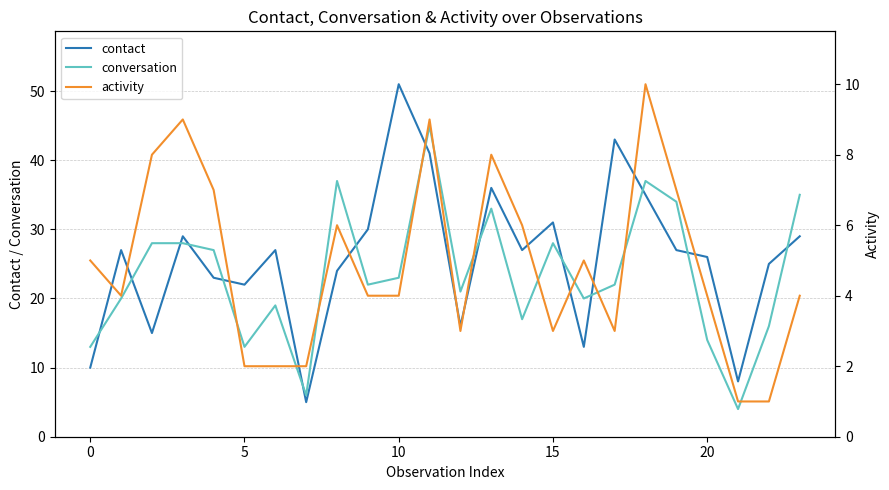

True or false: activity and contact cross at least once.

False